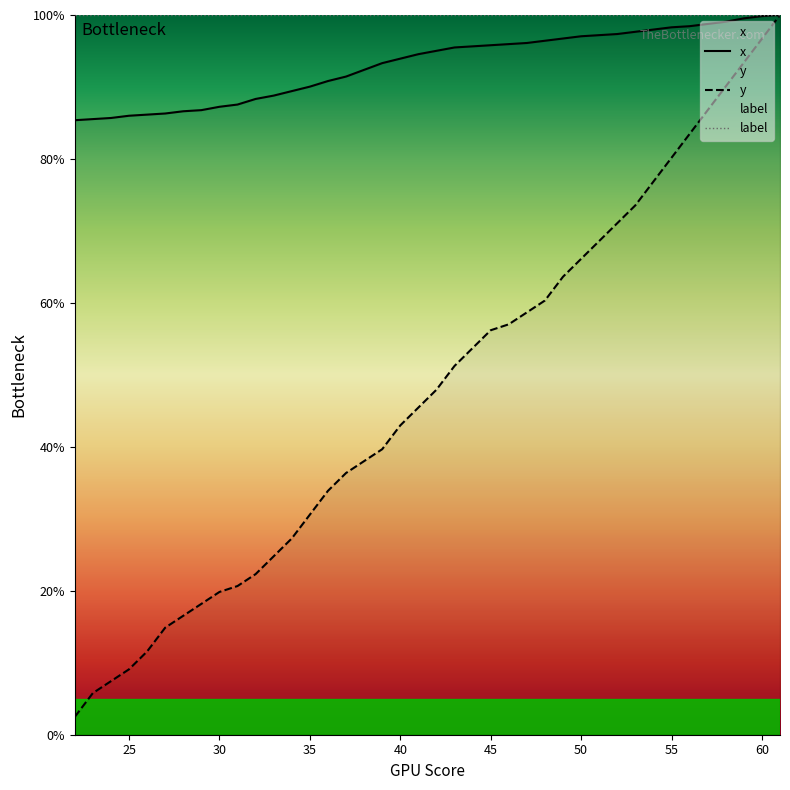

At which label does x reach its minimum?

22